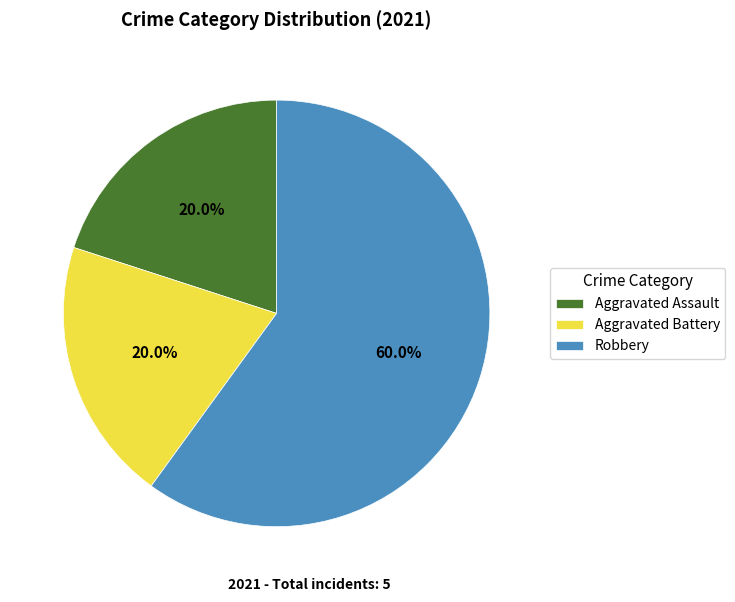

What percentage is the Aggravated Battery slice, to the nearest percent?

20%